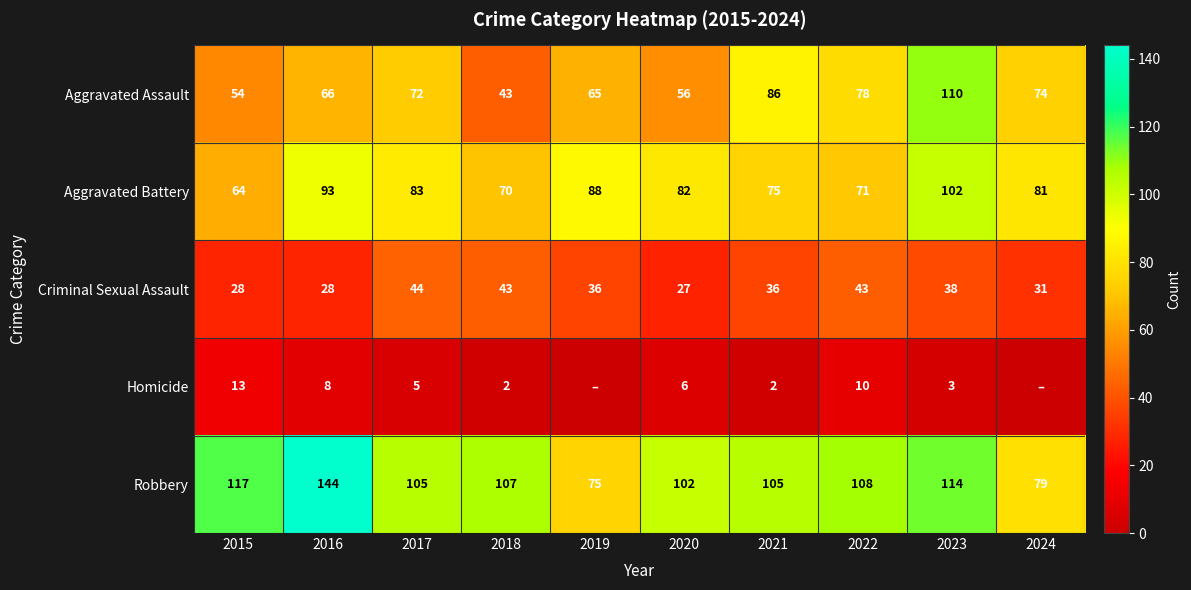

What is the average value of the Robbery series?

106